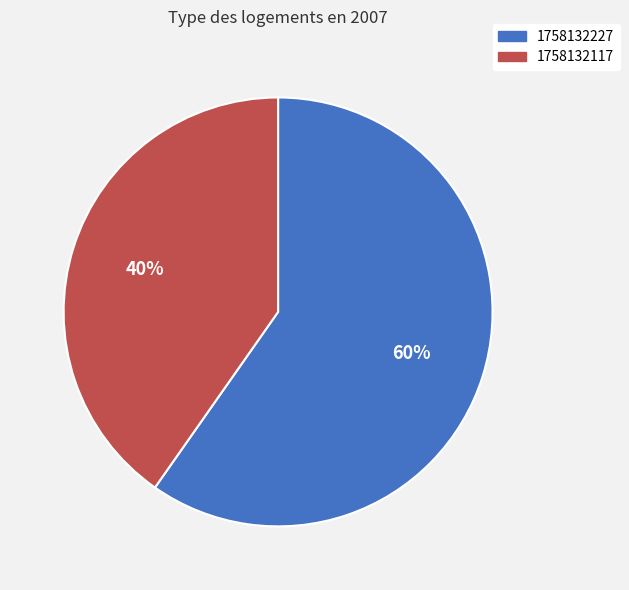

True or false: 1758132227 accounts for 69% of the total.

False